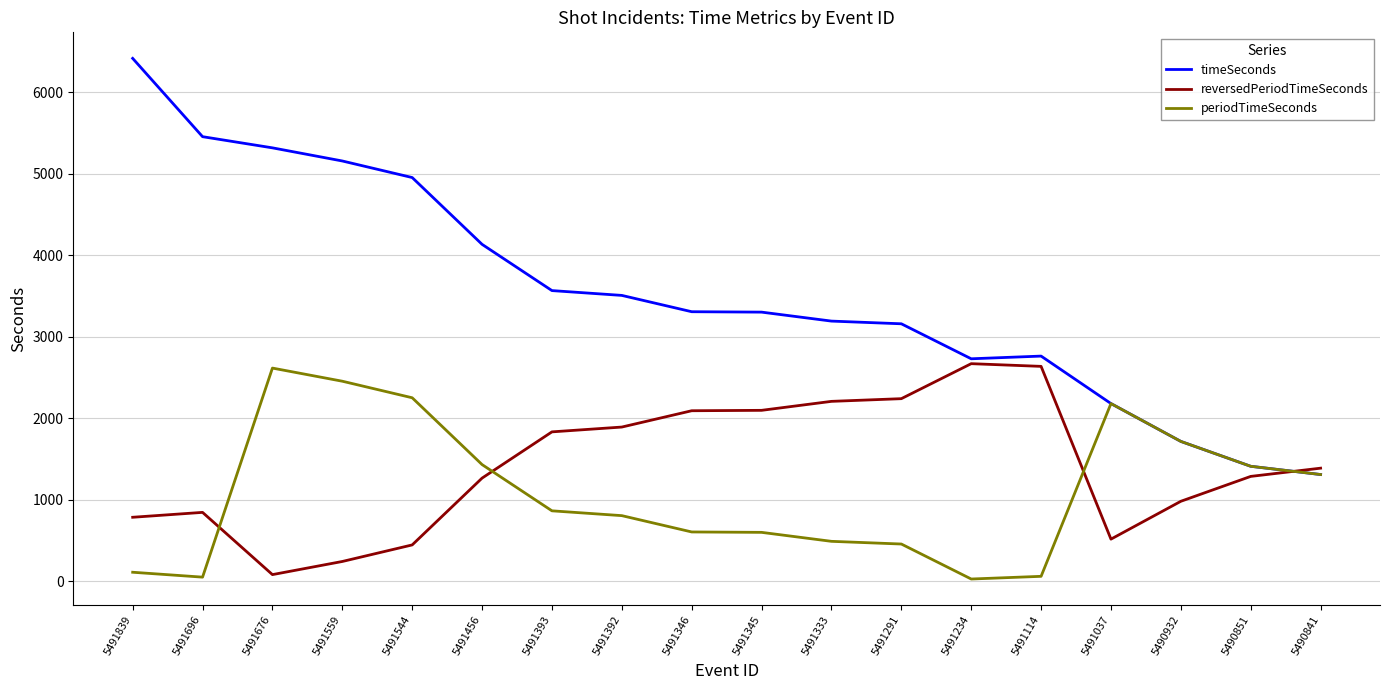

What is the maximum value for timeSeconds?

6413